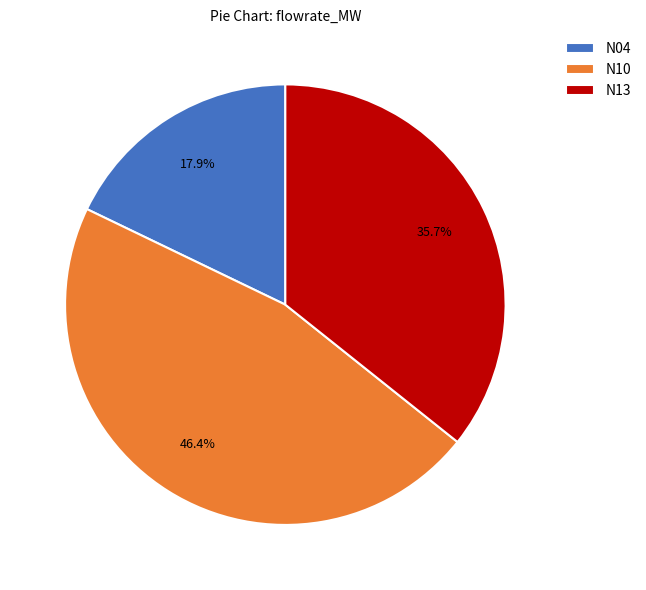

Is there a majority slice in this chart?

No